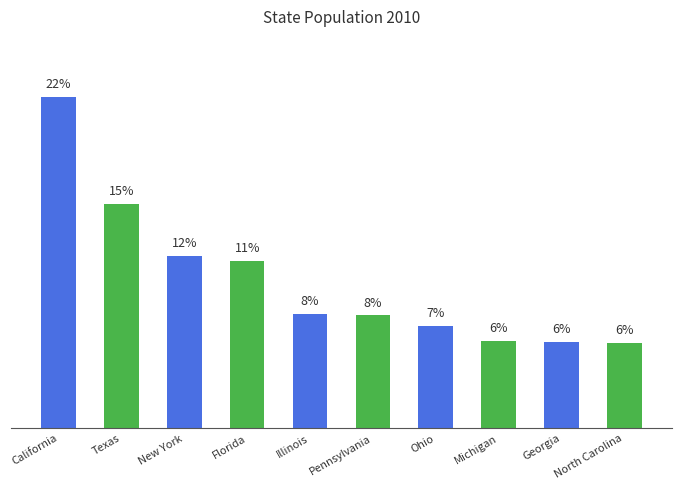

True or false: the data shows 6.9 at Ohio.

True